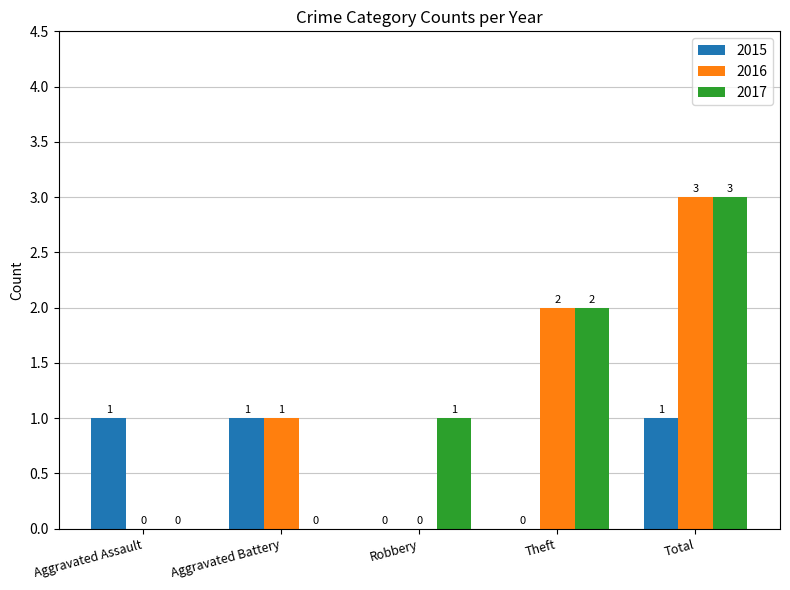

The value of 2015 at Robbery is 0. True or false?

True